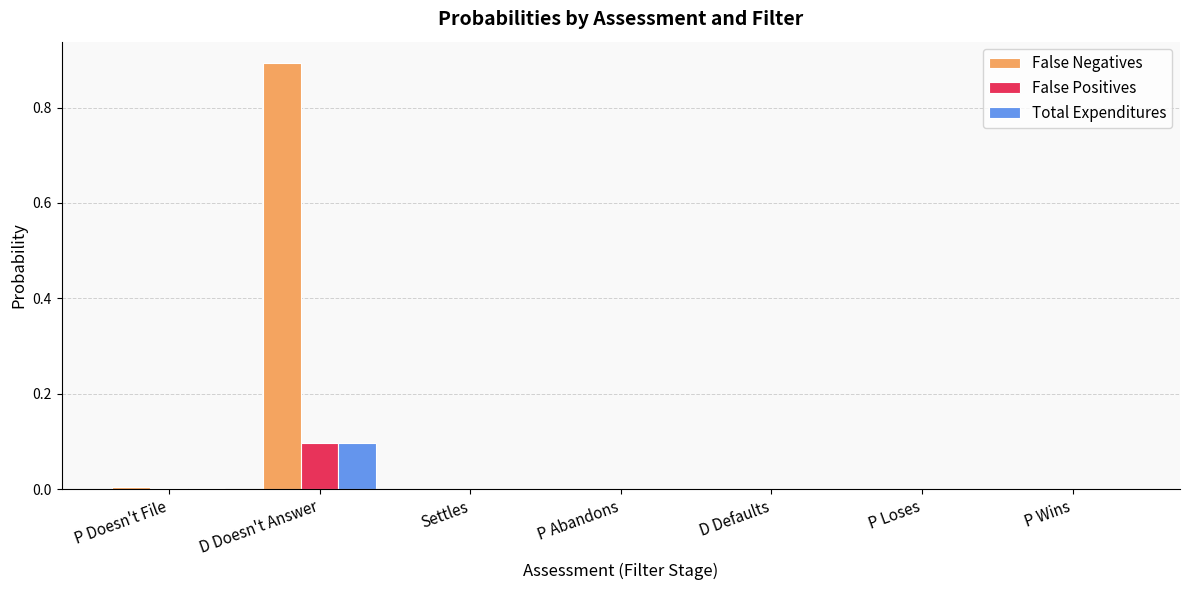

Which series has the widest spread of values?

False Negatives